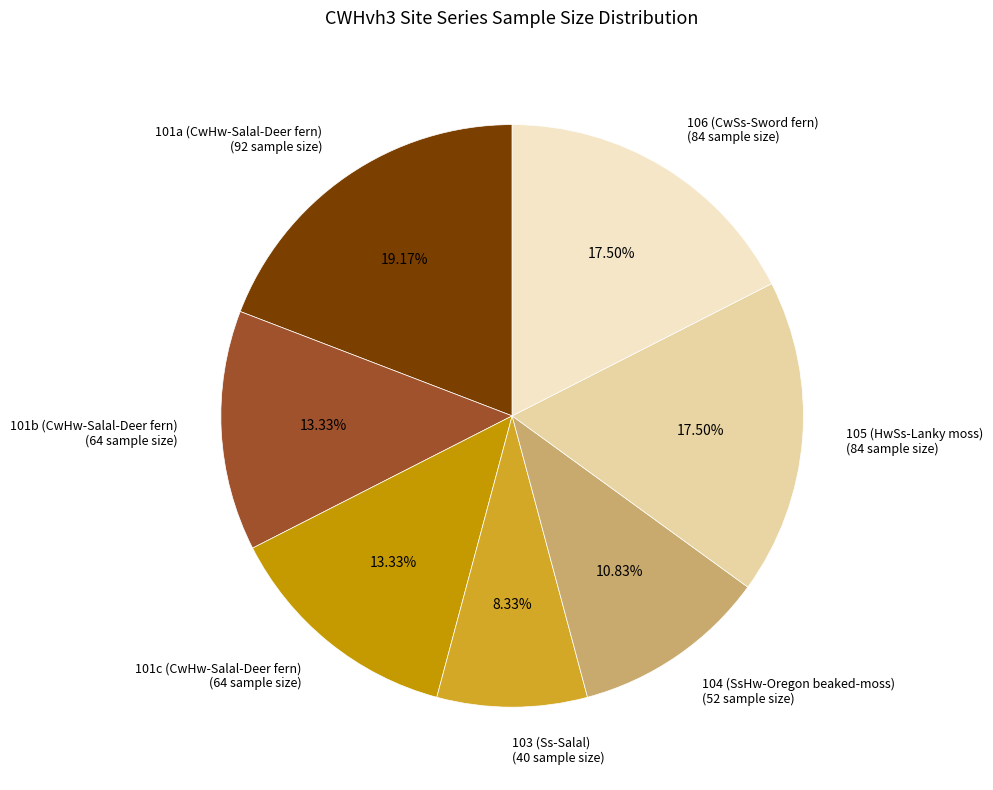

Is there a majority slice in this chart?

No